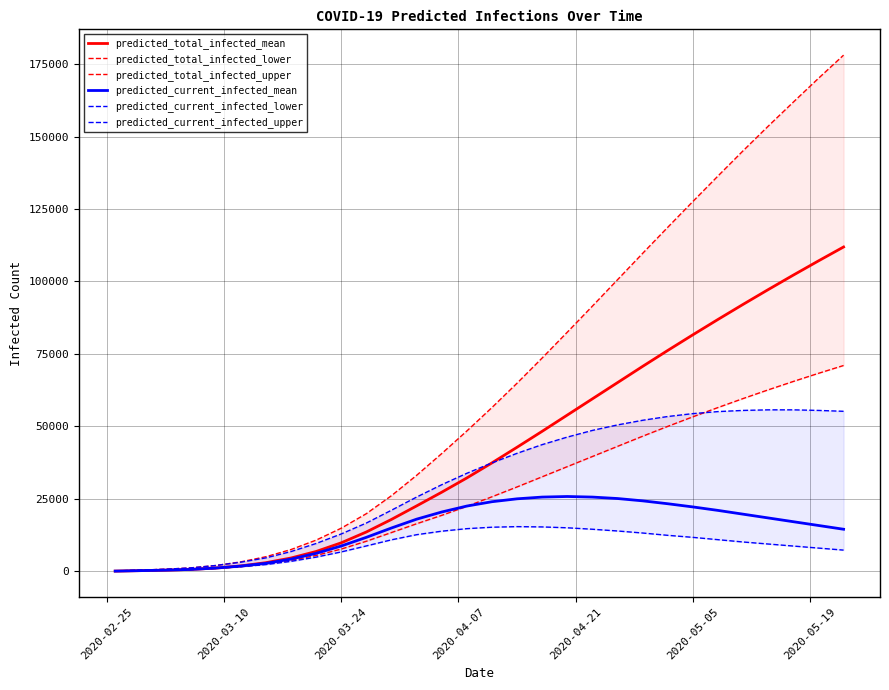

How many data points in predicted_current_infected_lower are above 10100?

14